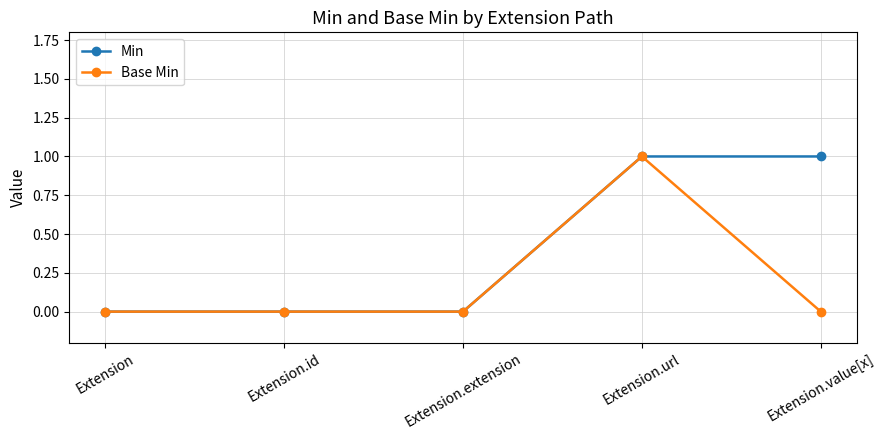

Count the number of data series in this chart.

2